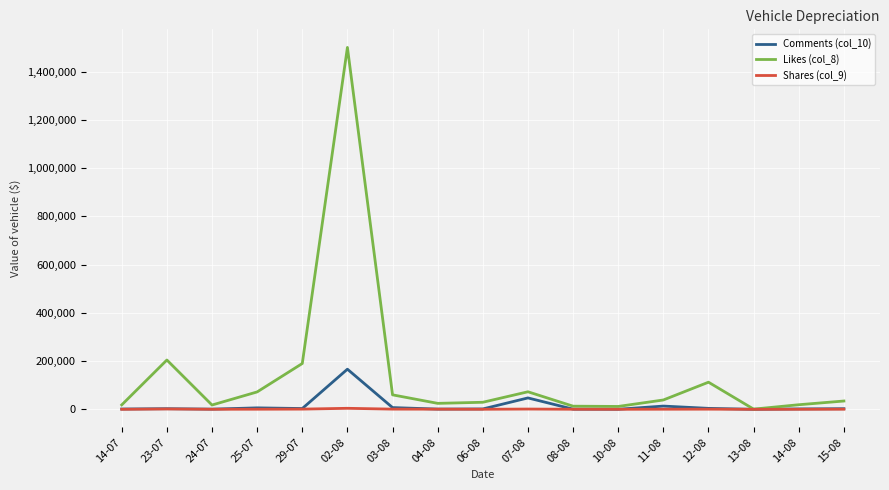

What are all the series names shown in the legend?

Comments (col_10), Likes (col_8), Shares (col_9)